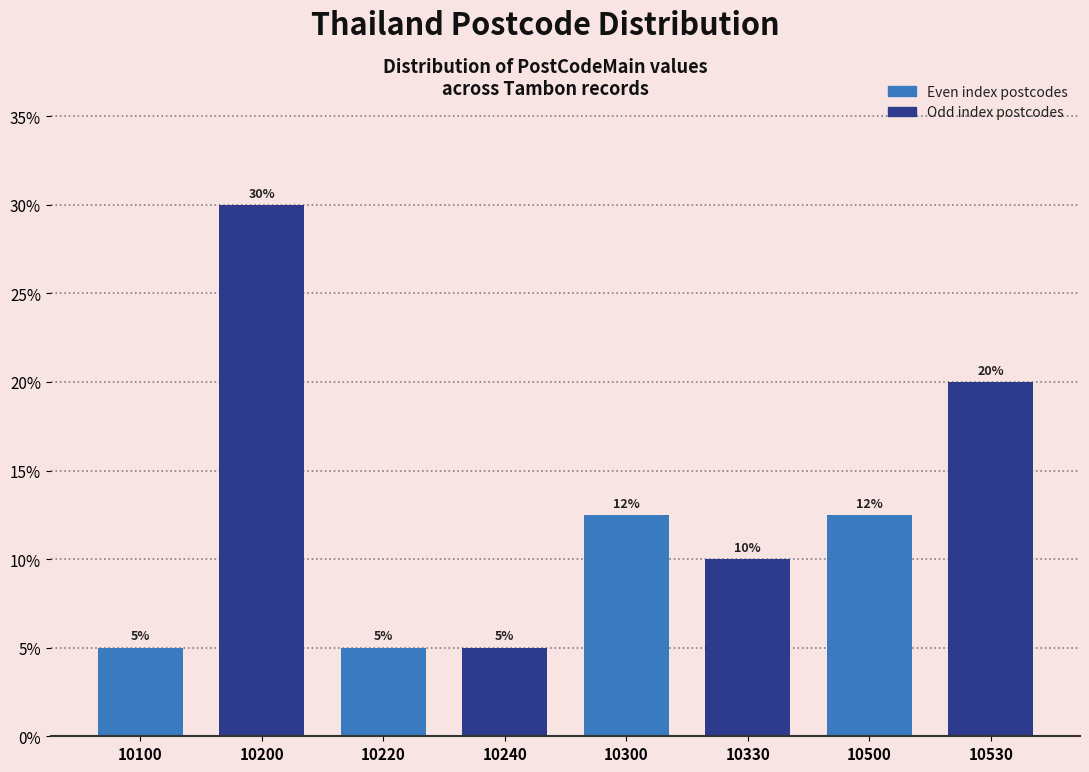

Is it true that the value at 10530 is 20.0?

True